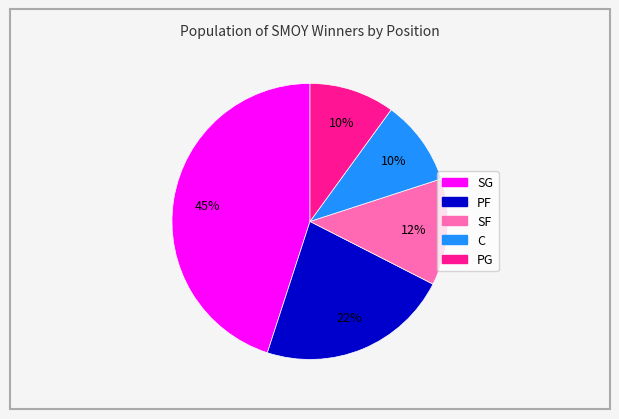

Do SG and PG together represent more than half of the pie?

Yes